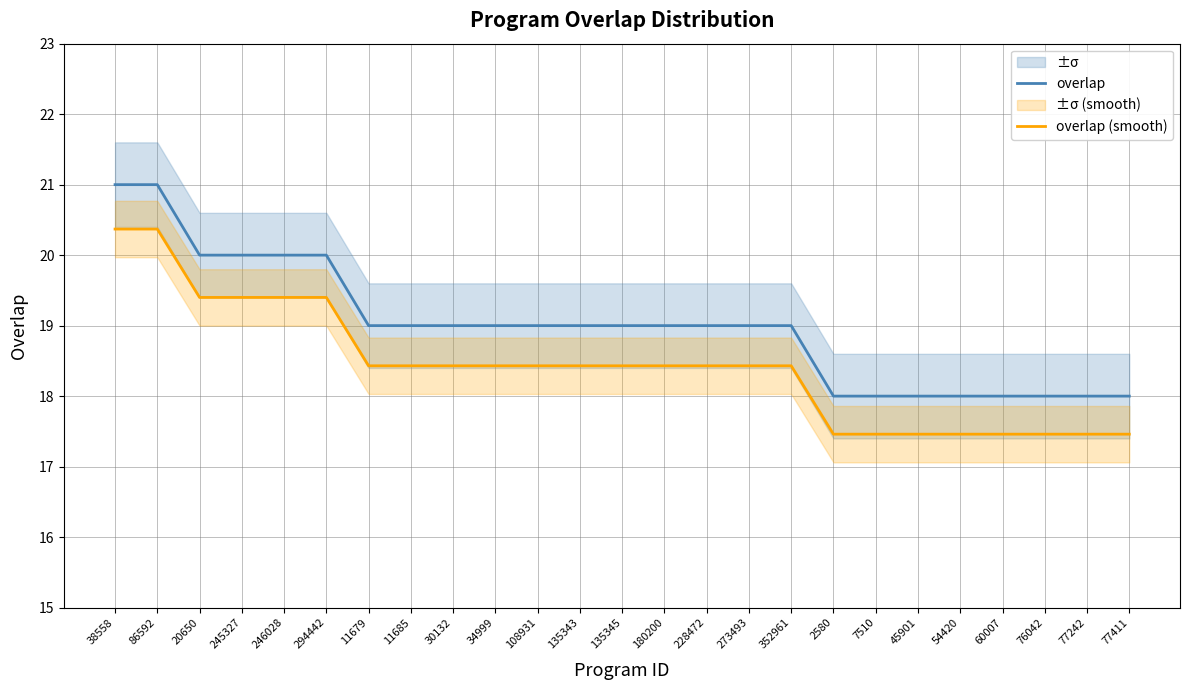

Reading left to right, extract all data points from this chart.

overlap: 21.0	21.0	20.0	20.0	20.0	20.0	19.0	19.0	19.0	19.0	19.0	19.0	19.0	19.0	19.0	19.0	19.0	18.0	18.0	18.0	18.0	18.0	18.0	18.0	18.0
overlap (smooth): 20.4	20.4	19.4	19.4	19.4	19.4	18.4	18.4	18.4	18.4	18.4	18.4	18.4	18.4	18.4	18.4	18.4	17.5	17.5	17.5	17.5	17.5	17.5	17.5	17.5